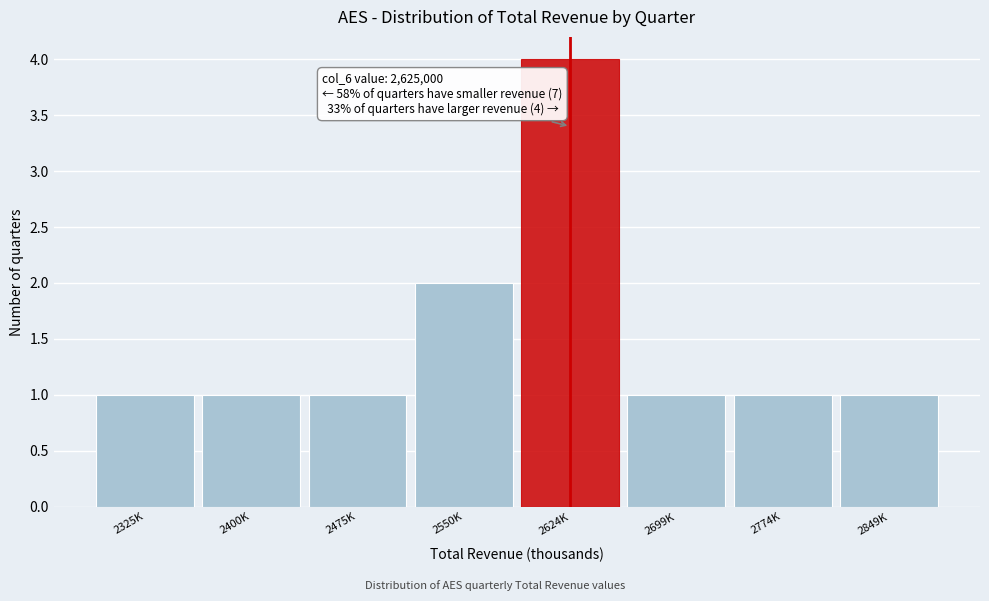

Reading left to right, transcribe all the data shown in this chart.

2325K=1	2400K=1	2475K=1	2550K=2	2624K=4	2699K=1	2774K=1	2849K=1